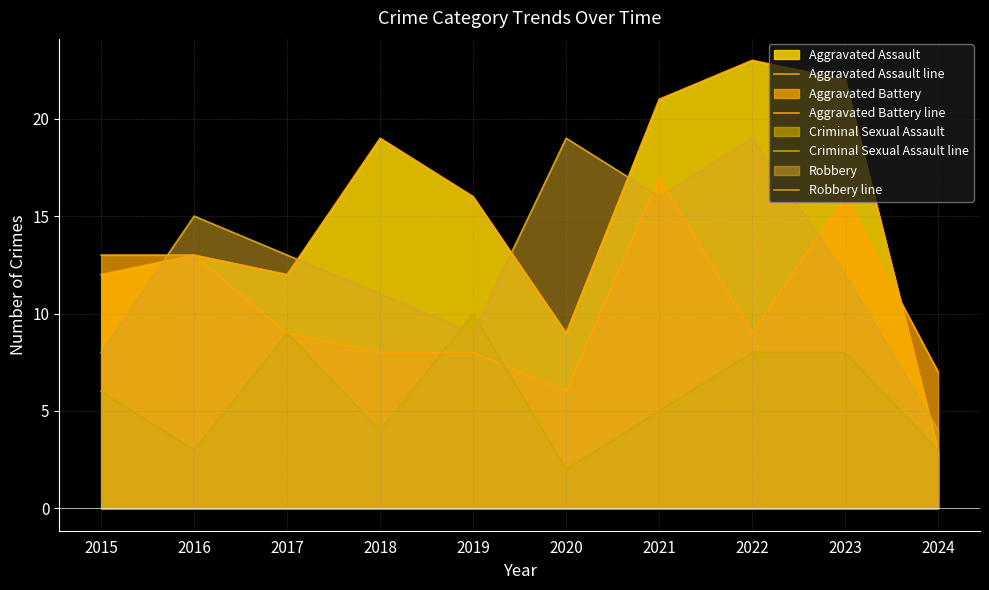

Is it true that Aggravated Battery line equals 8 at 2018?

True